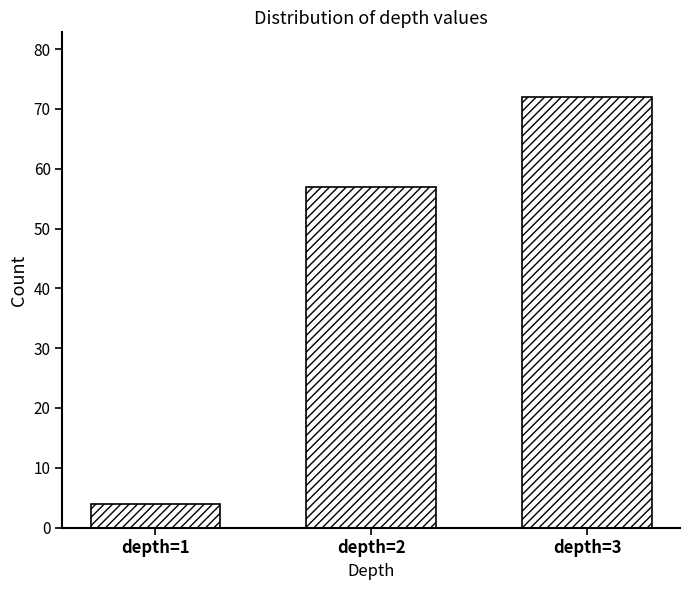

Reading left to right, transcribe all the data shown in this chart.

4	57	72